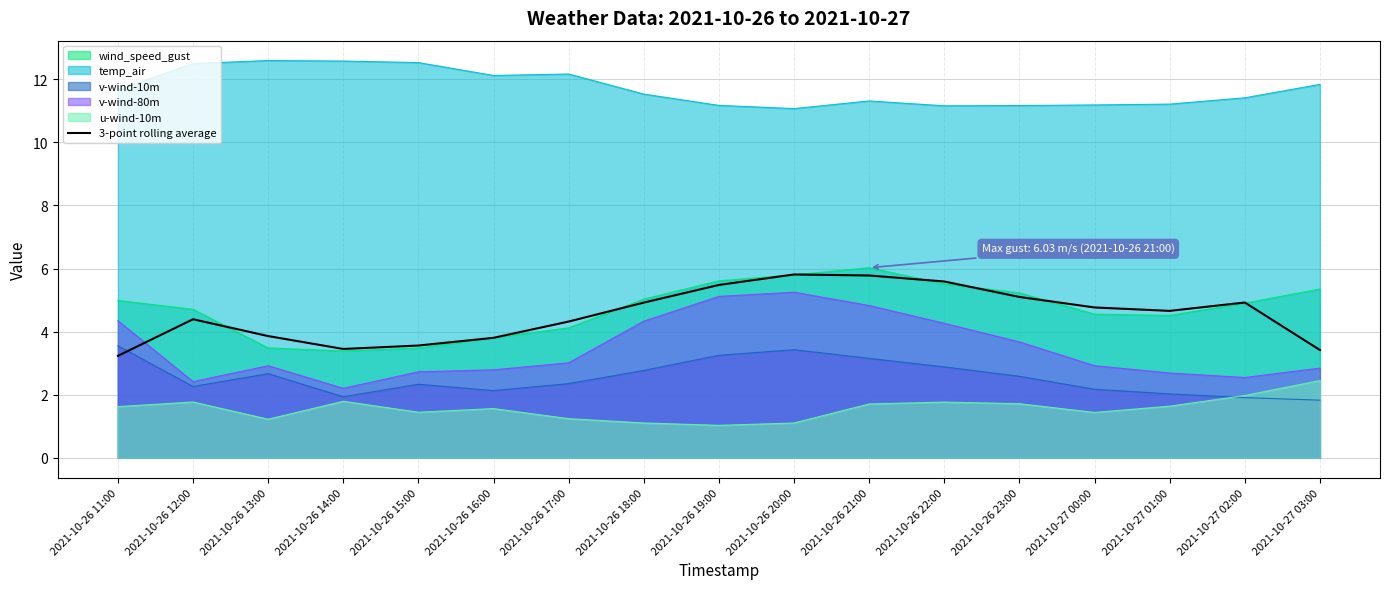

Where is the first local minimum?

2021-10-26 14:00